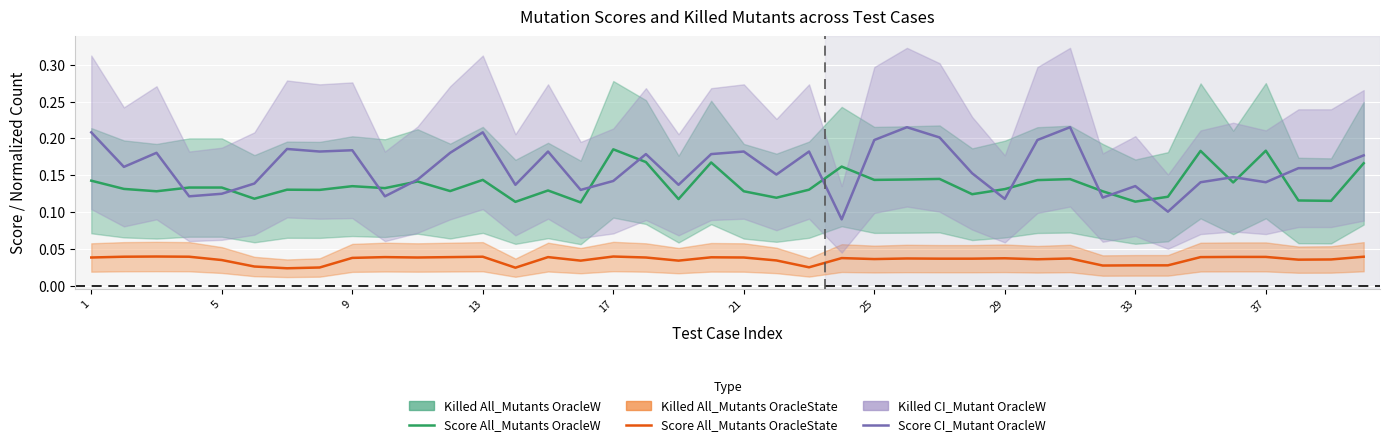

What is the lowest value of the Mutation score All_Mutants OracleW series?

0.1